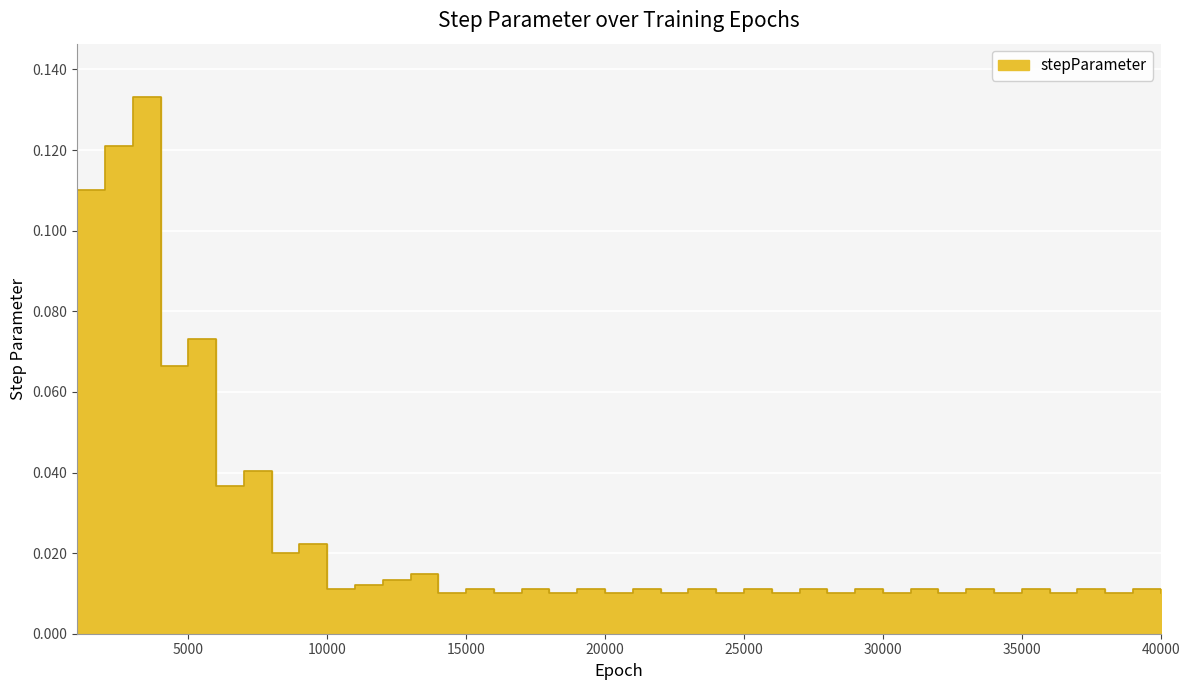

List the labels in order of value, smallest first.

14000, 16000, 18000, 20000, 22000, 24000, 26000, 28000, 30000, 32000, 34000, 36000, 38000, 40000, 15000, 17000, 19000, 21000, 23000, 25000, 27000, 29000, 31000, 33000, 35000, 37000, 39000, 10000, 11000, 12000, 13000, 8000, 9000, 6000, 7000, 4000, 5000, 1000, 2000, 3000